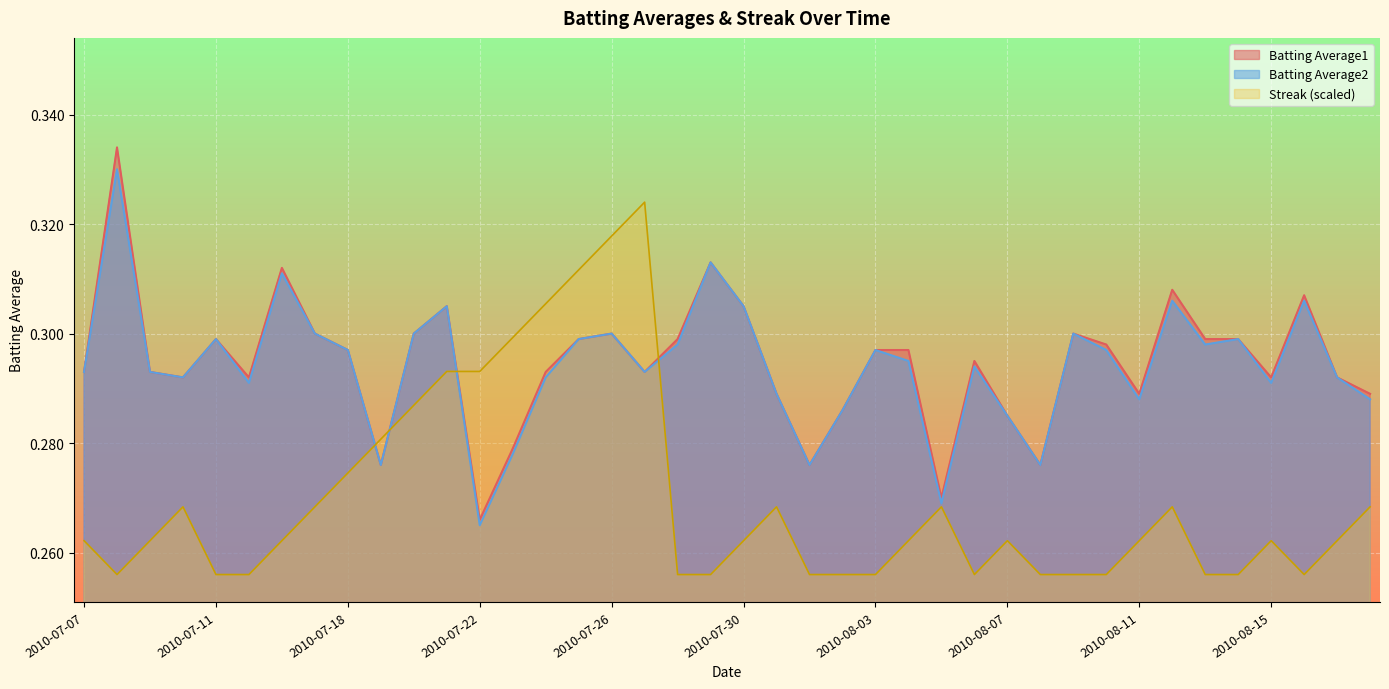

What value does the Batting Average2 series have at 2010-08-01?

0.3